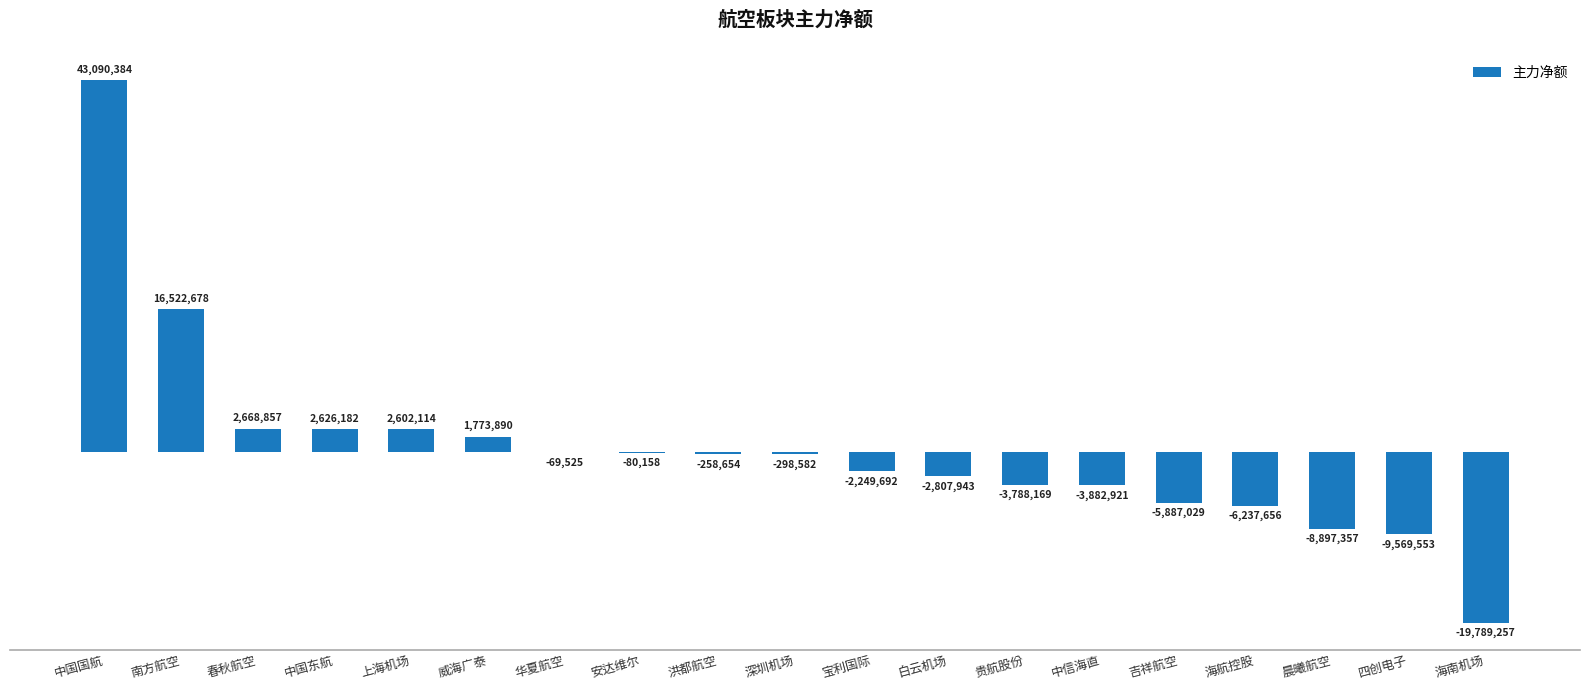

Are the bars horizontal?

No